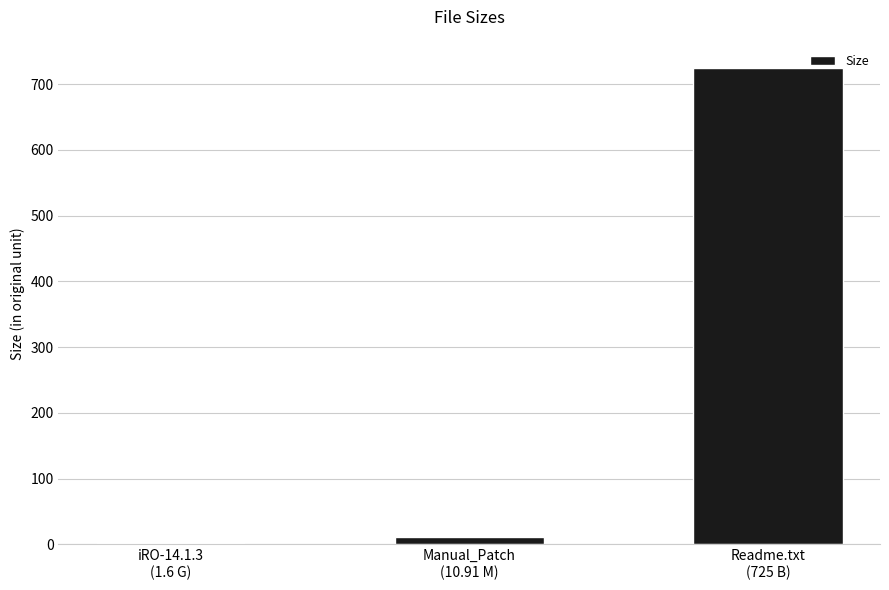

Reading left to right, extract all data points from this chart.

1.6	10.9	725.0